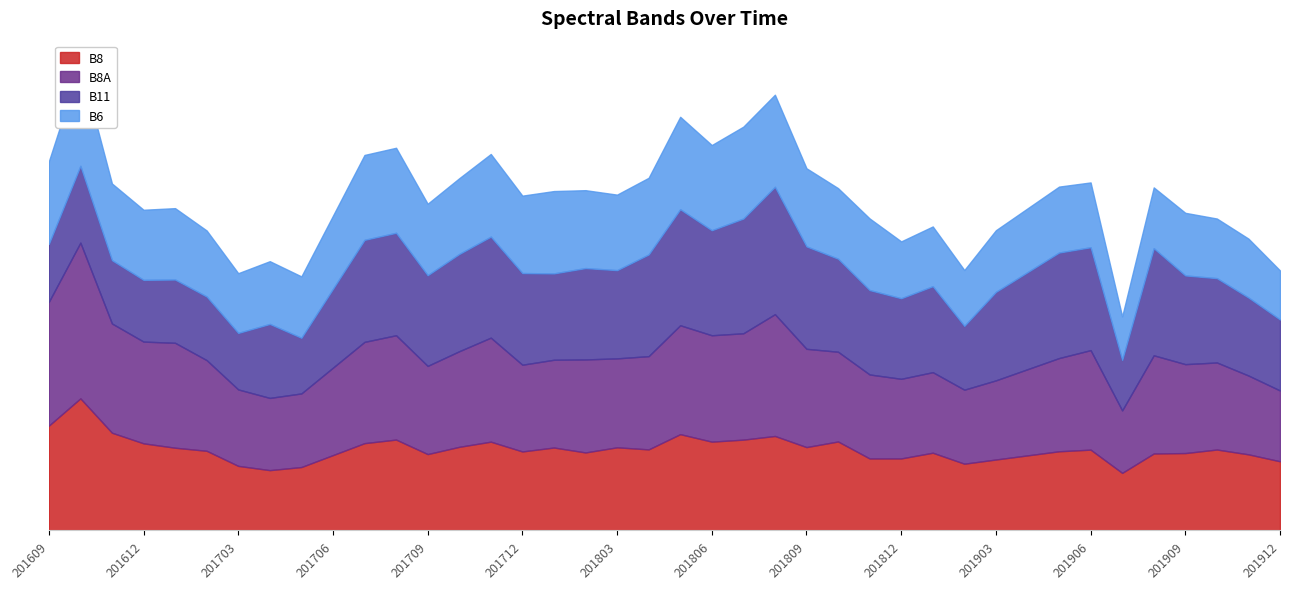

The value of B8A at 201912 is 1322. True or false?

False